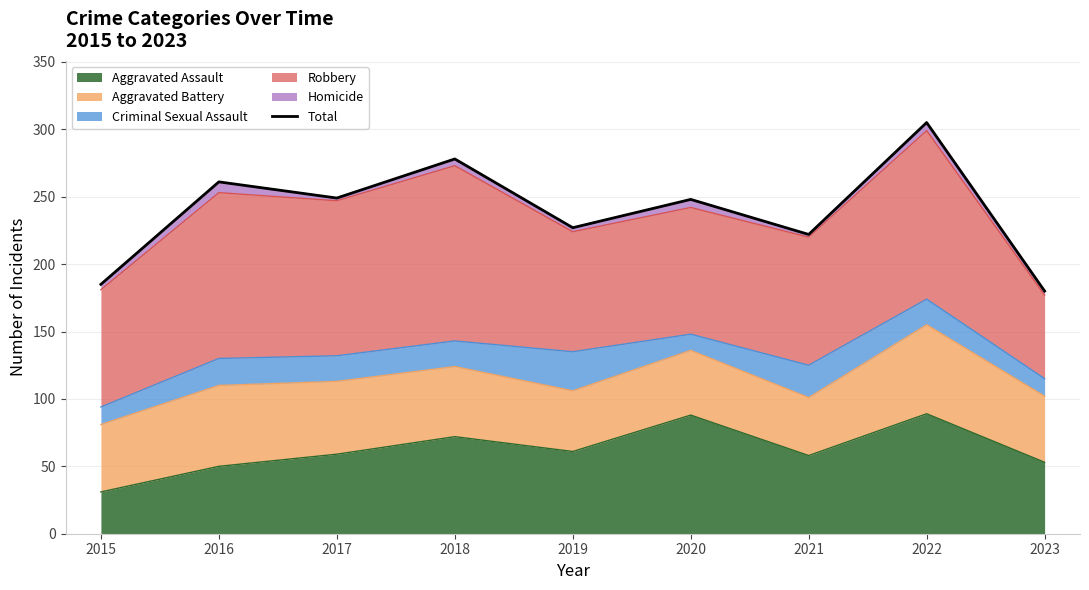

Reading left to right, extract all data points from this chart.

185	261	249	278	227	248	222	305	180